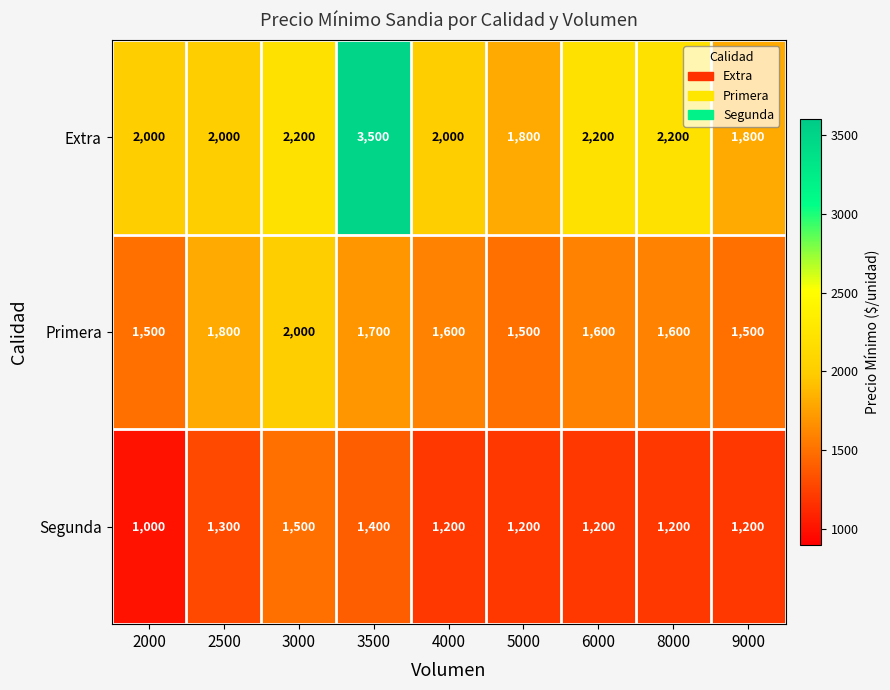

How many data points does each series have?

9